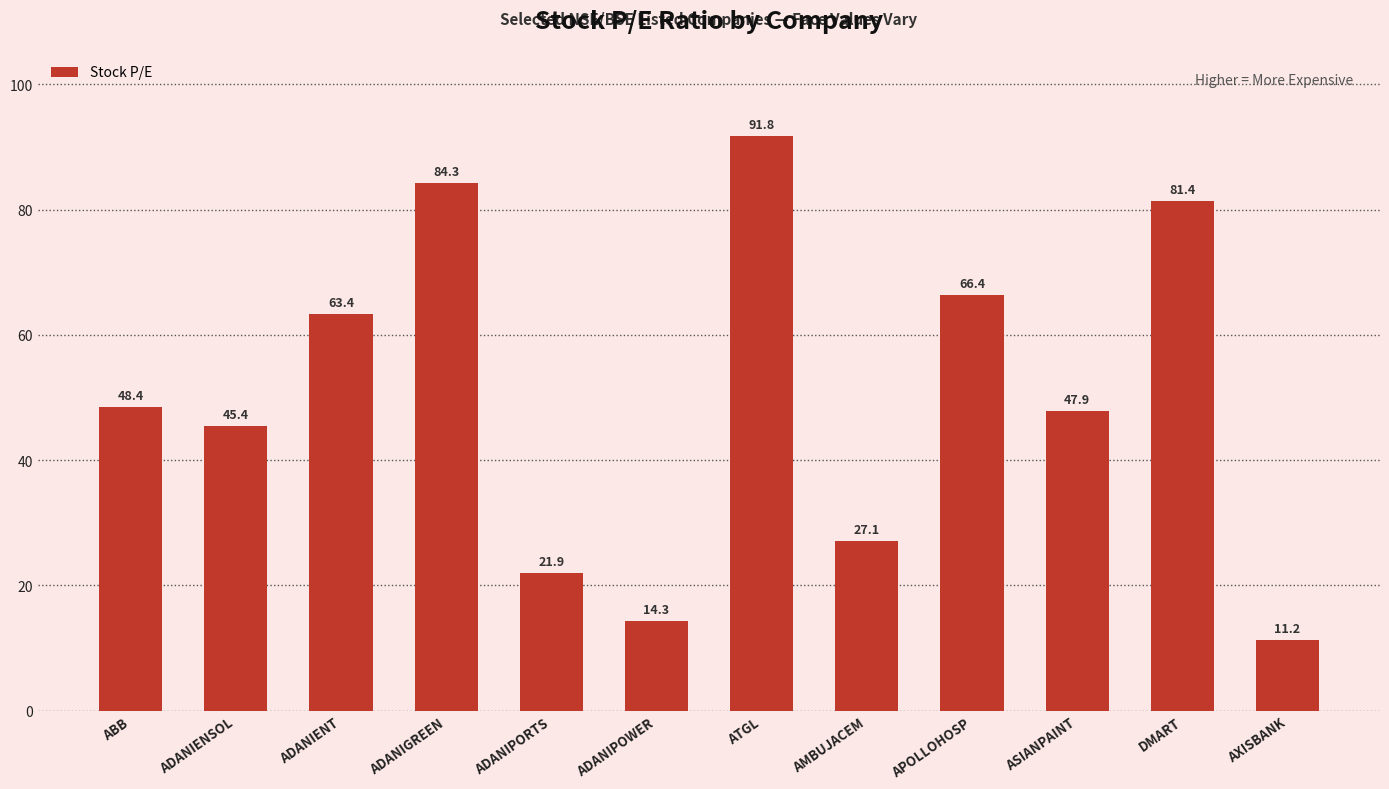

What is the average value?

50.3